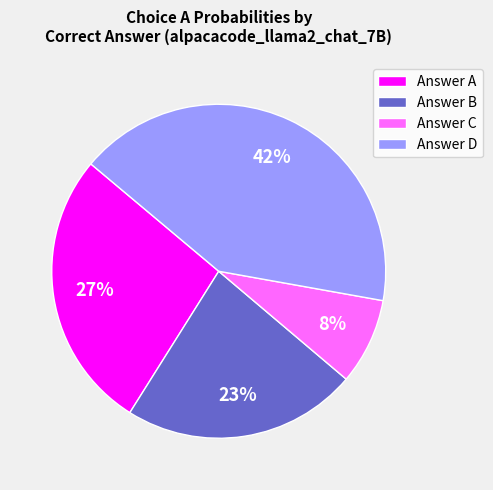

Is it true that Answer B is 9% of the pie?

False